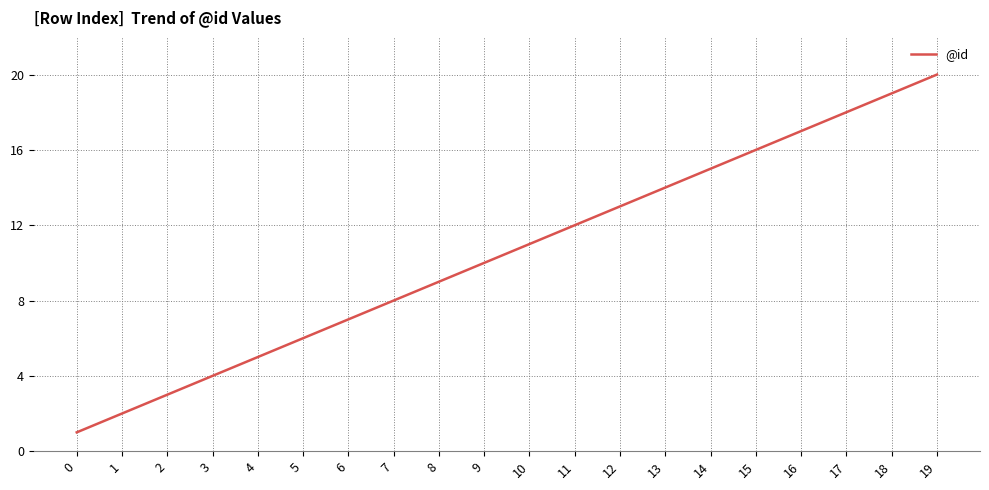

What is the ratio of the value at 5 to the value at 3?

1.5